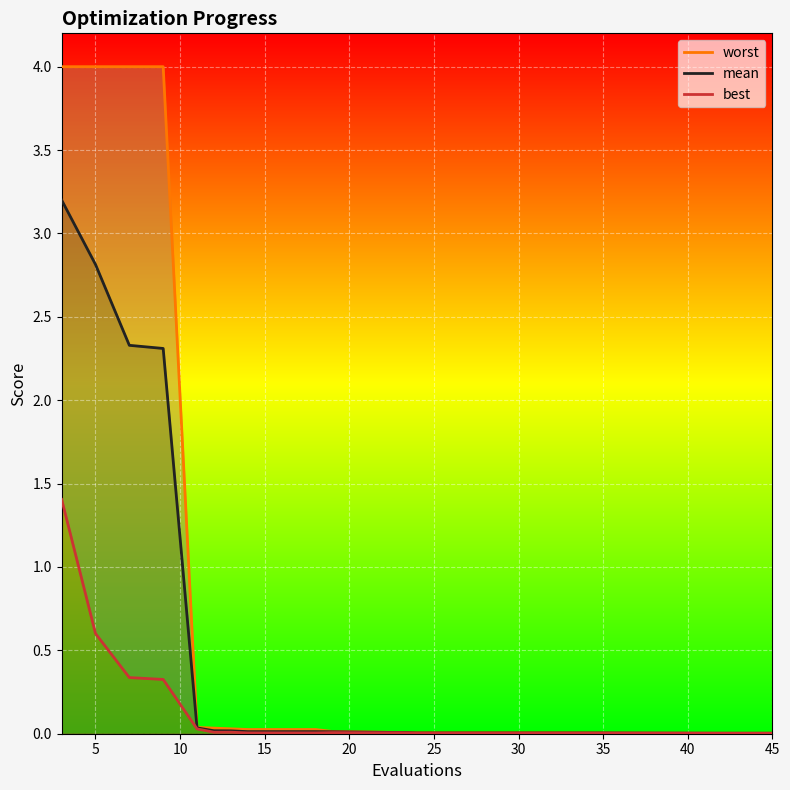

What is the label of the 2nd point from the left?

5